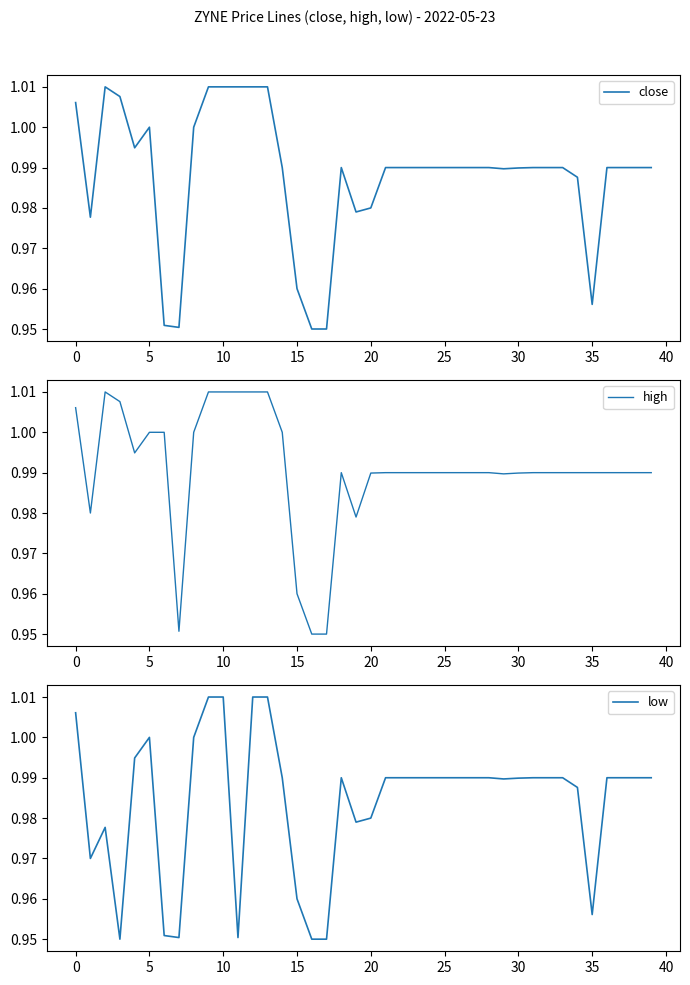

What is the sum of the low values at 19 and 21?

2.0